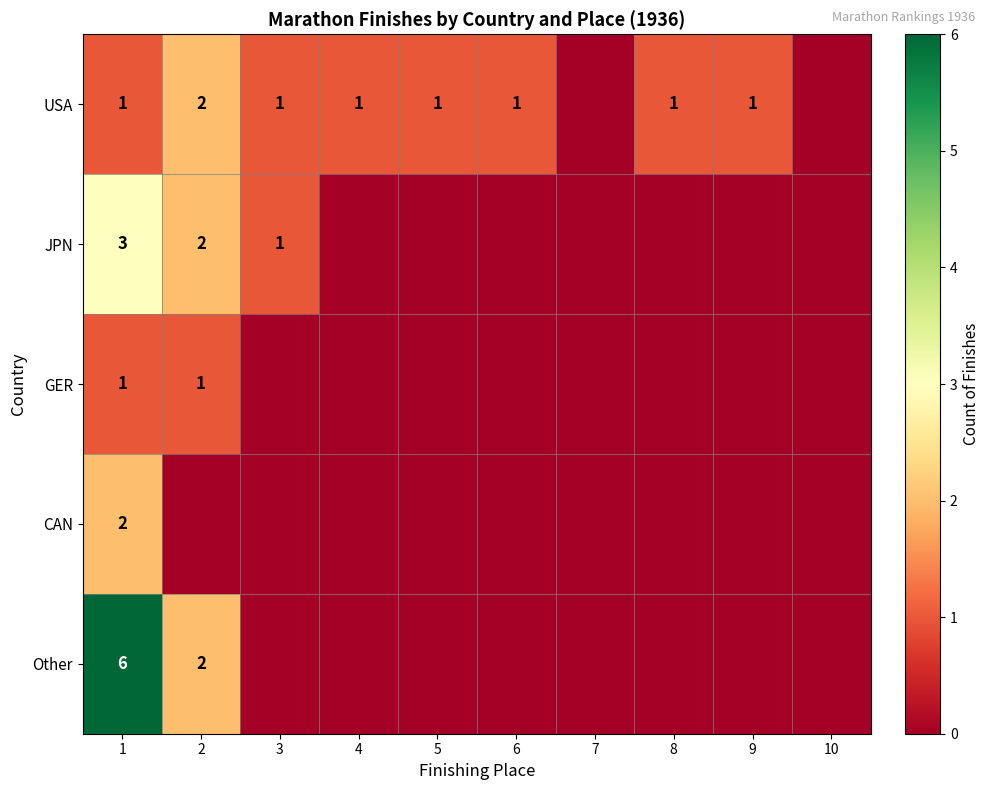

The value of USA at 2 is 3. True or false?

False